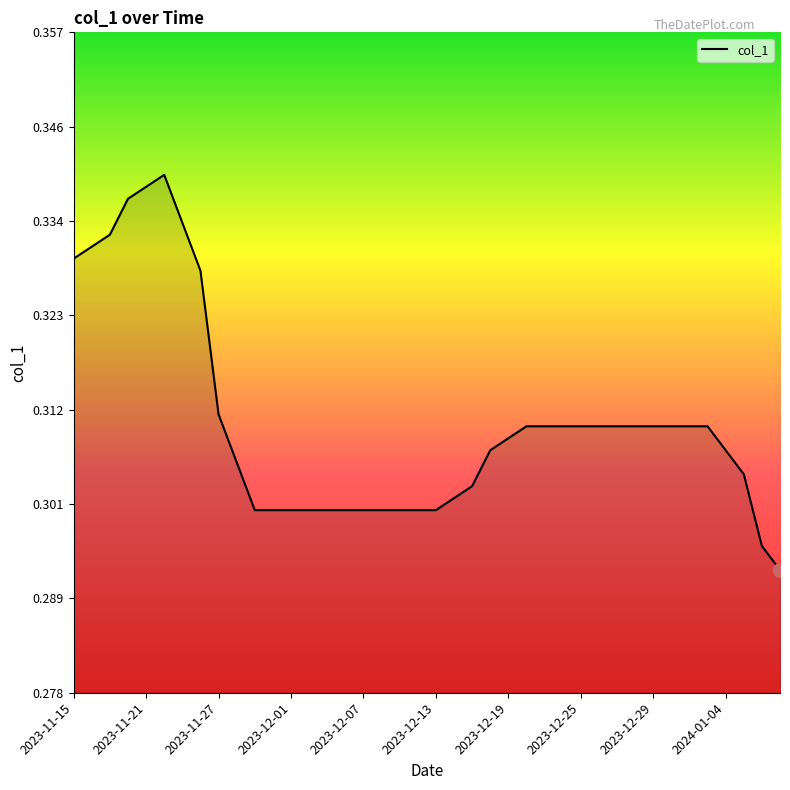

How many lines are shown in the chart?

1